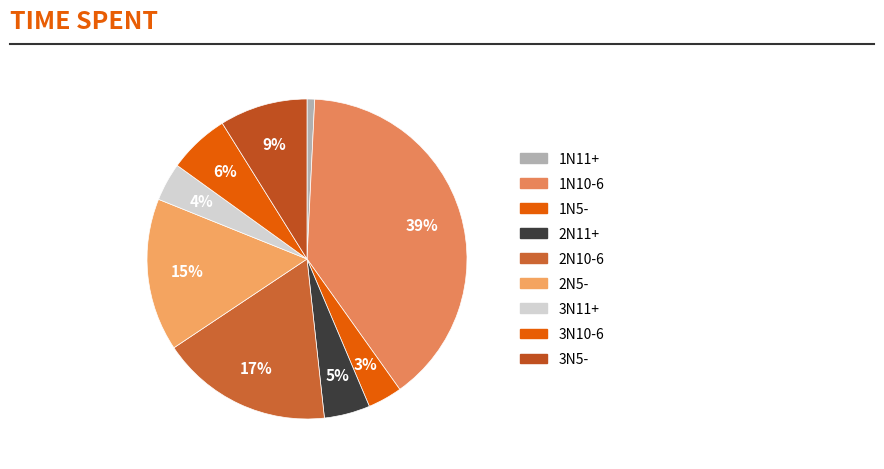

How many slices are in this pie chart?

9